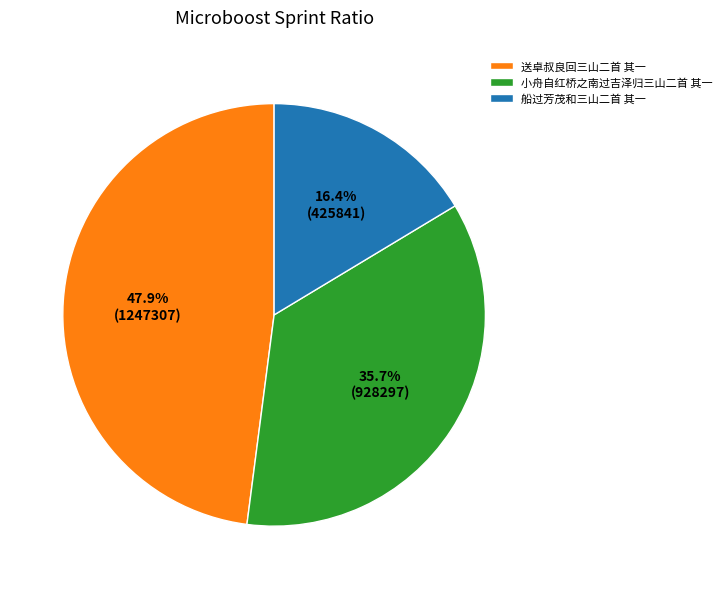

To the nearest percent, what portion does 送卓叔良回三山二首 其一 represent?

48%